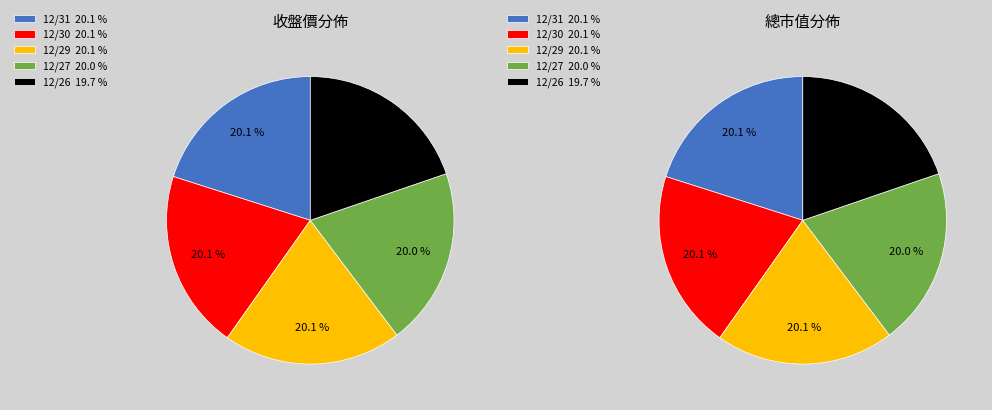

Rank the categories by value from highest to lowest.

12/30, 12/31, 12/29, 12/27, 12/26